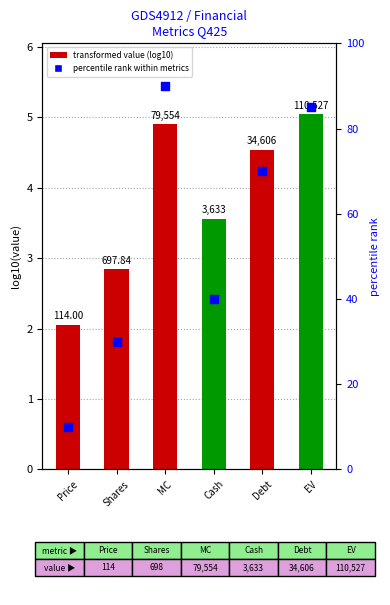

Between Price and EV, which is larger?

EV